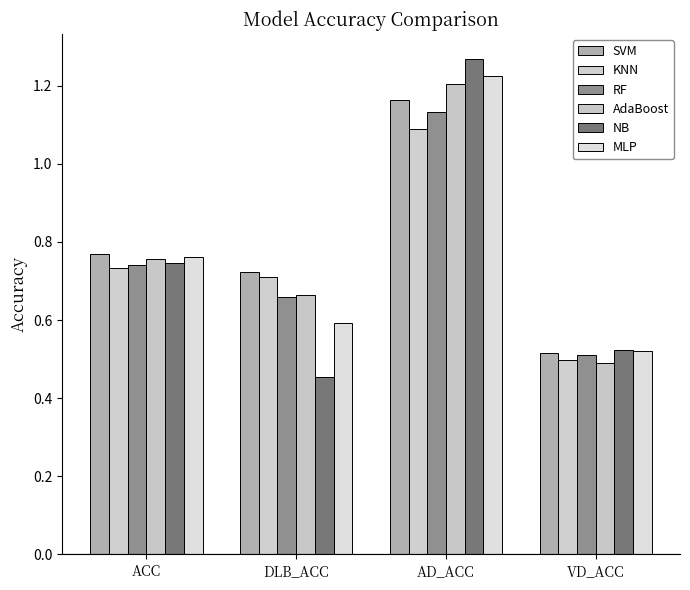

Which series has the largest total across all categories?

SVM